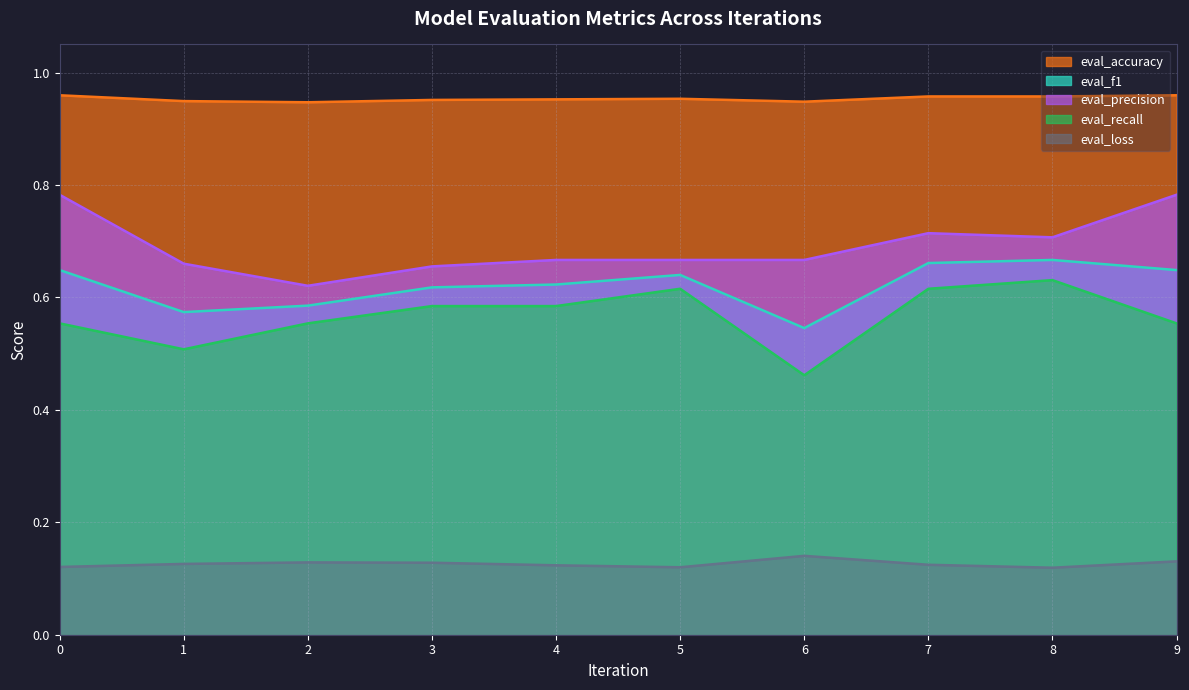

At which category does eval_f1 reach its first local valley?

1